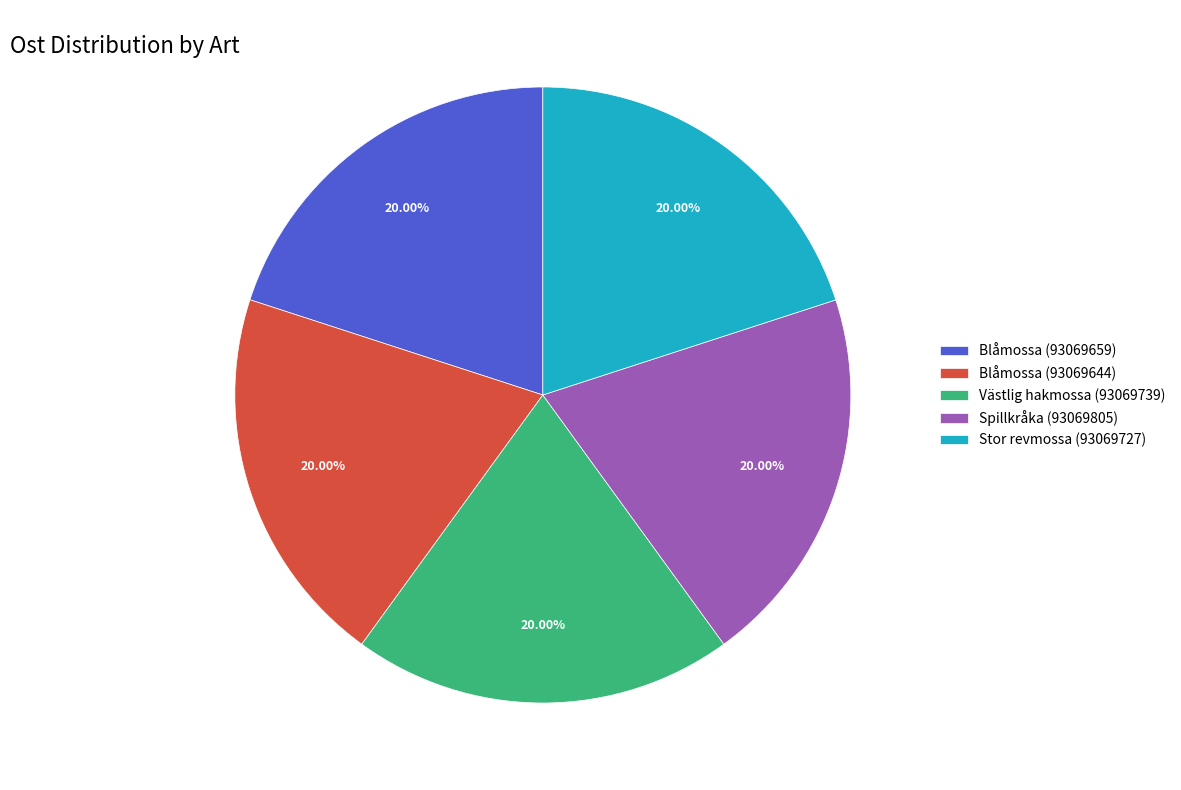

To the nearest percent, what is the combined percentage of Spillkråka (93069805) and Stor revmossa (93069727)?

40%